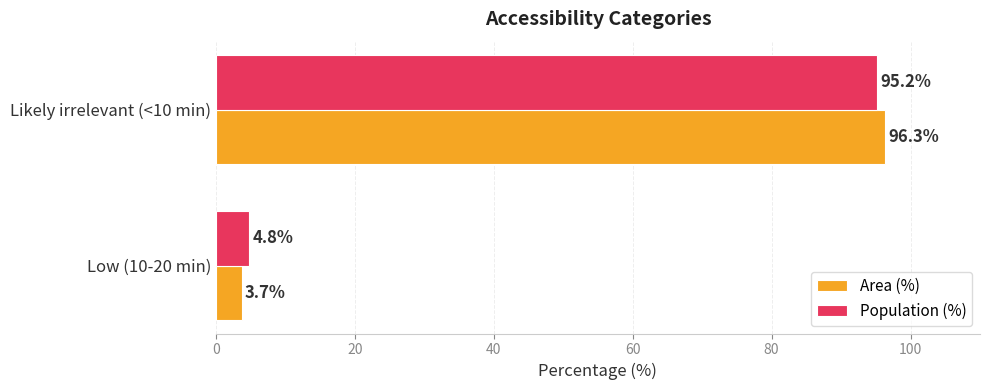

List the labels in order of Population (%) value, smallest first.

Low (10-20 min), Likely irrelevant (<10 min)